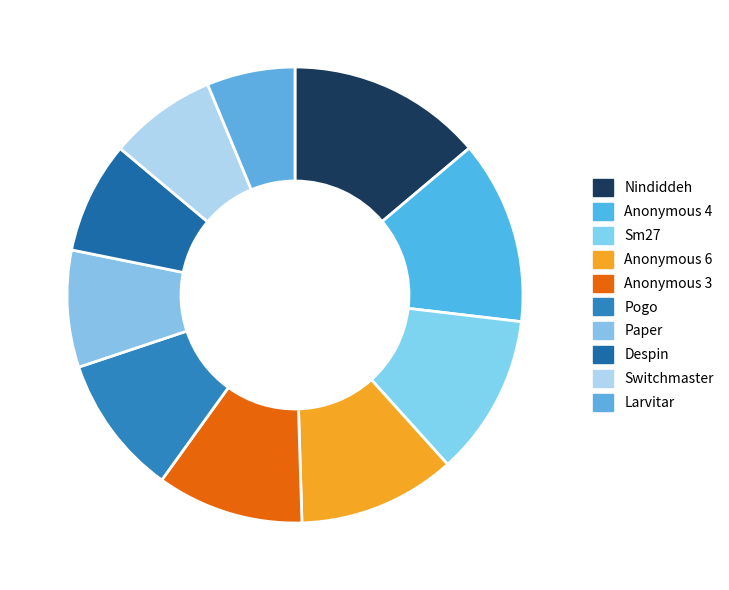

What percentage is the Nindiddeh slice, to the nearest percent?

14%